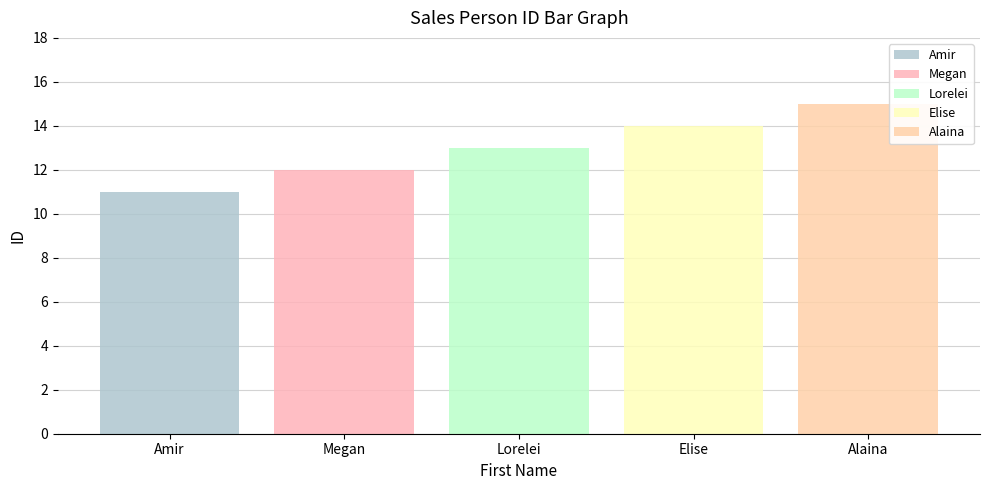

Count the number of data series in this chart.

5